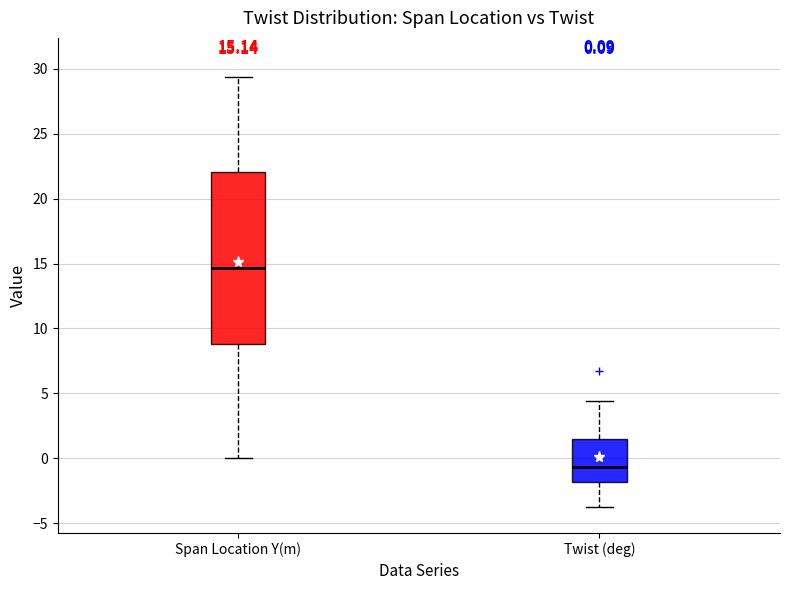

Comparing the boxes themselves (not the whiskers), which one is the tallest?

Span Location Y(m)